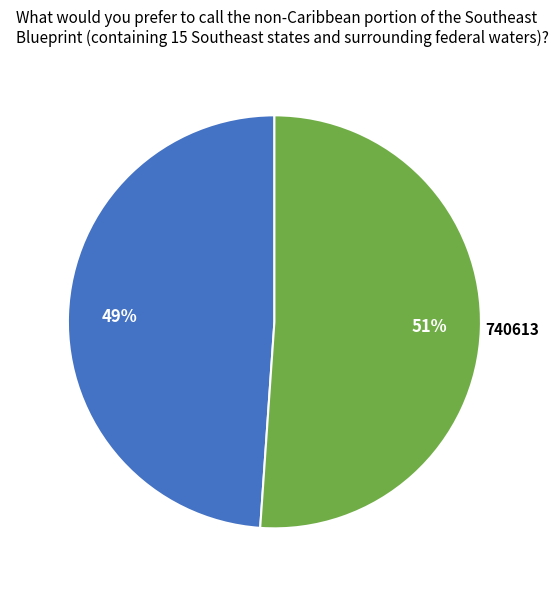

The 740613 slice represents 44% of the pie. True or false?

False